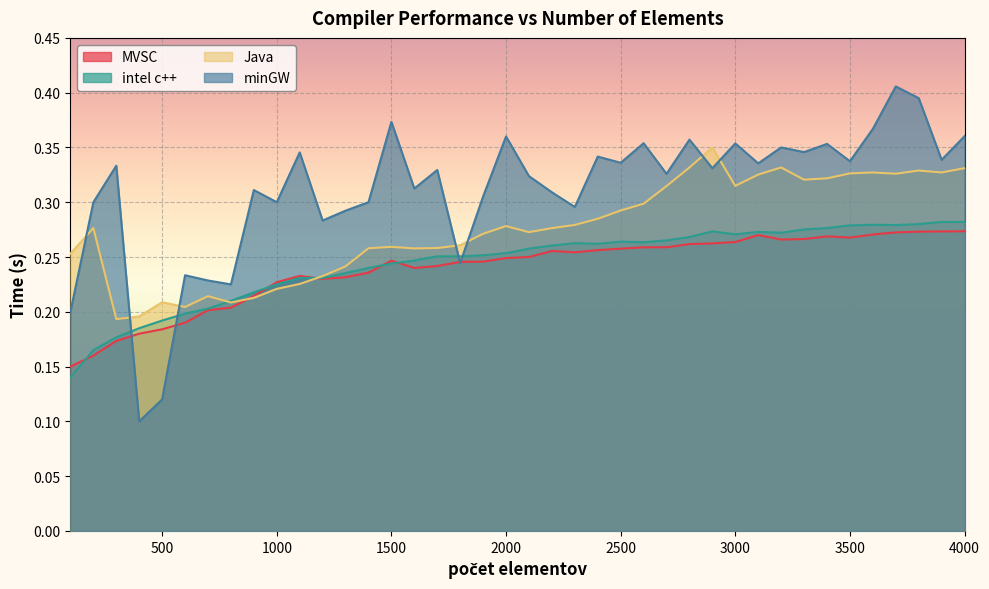

What is the difference between the Java values at 700 and 2600?

0.1